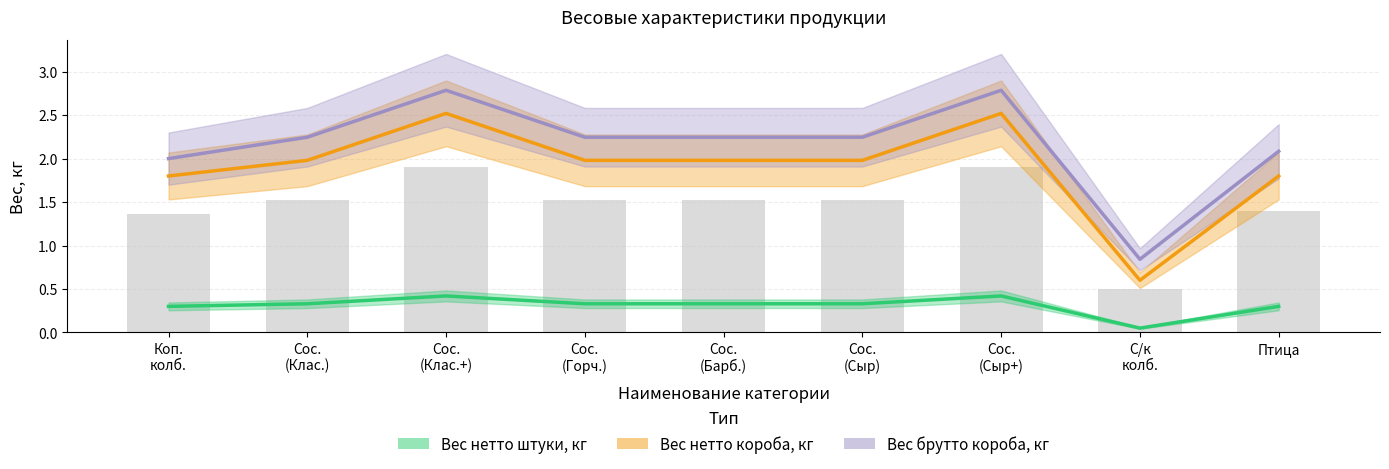

How many values in the Вес брутто короба, кг series are below 2?

1